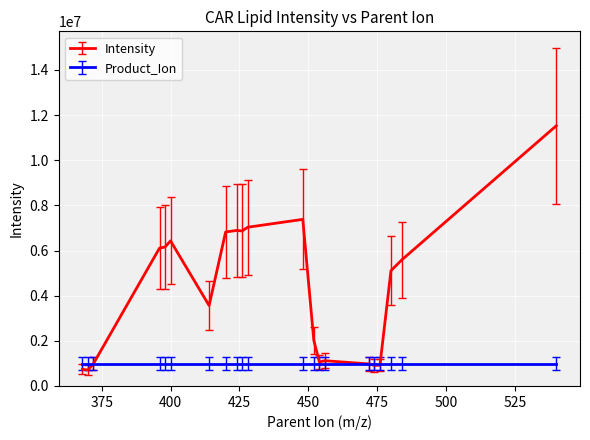

Is this an area chart (filled region under the line)?

No